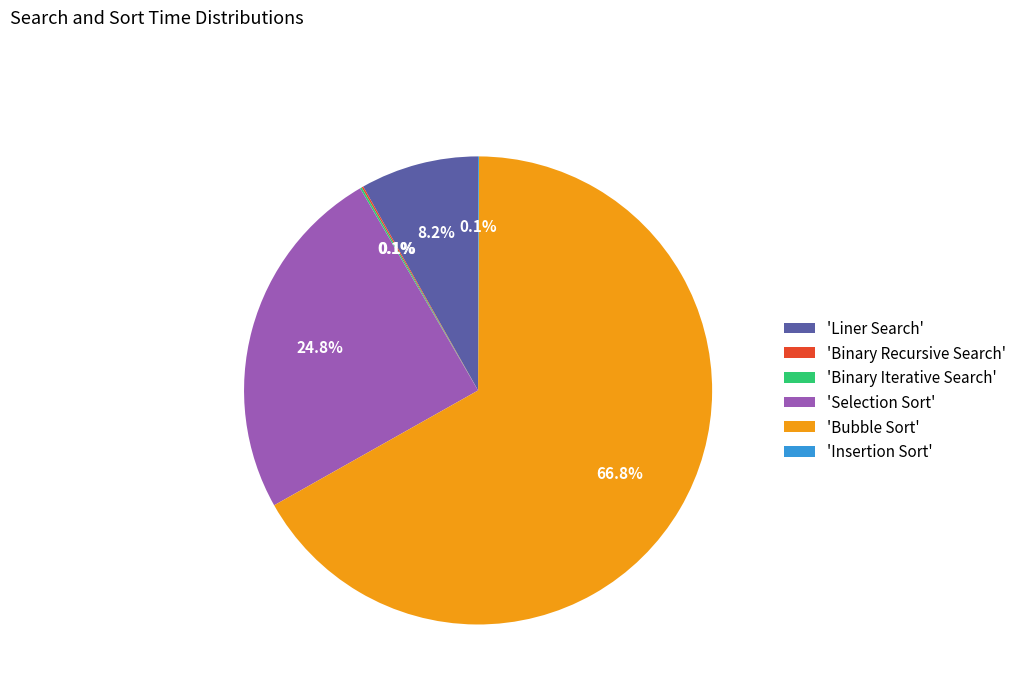

What is the largest slice in the pie chart?

'Bubble Sort'